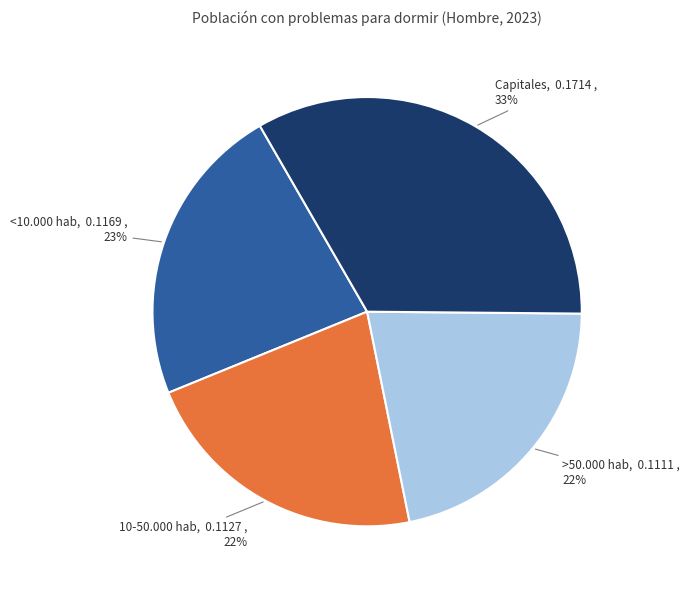

Is >50.000 hab the majority of the pie?

No